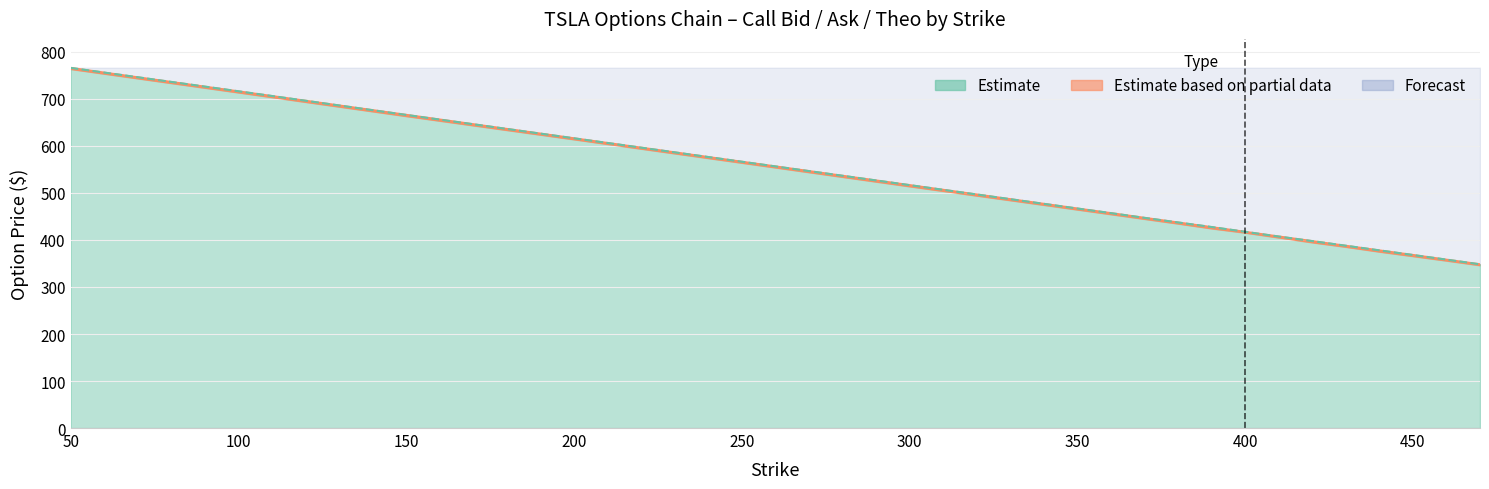

What is the difference between the maximum and minimum values in the ask series?

417.8